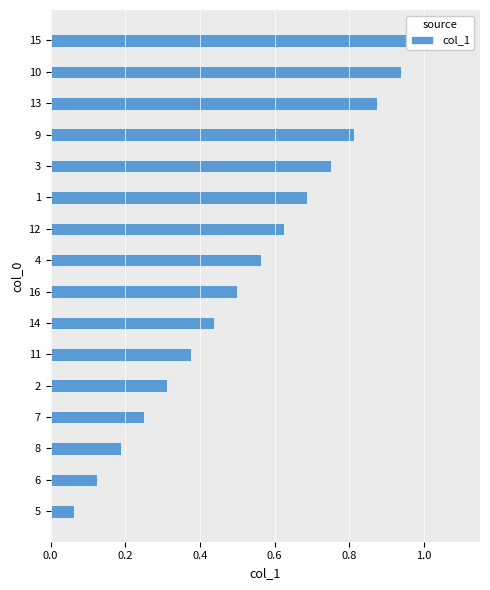

The chart shows a value of 0.1 at 6. True or false?

True